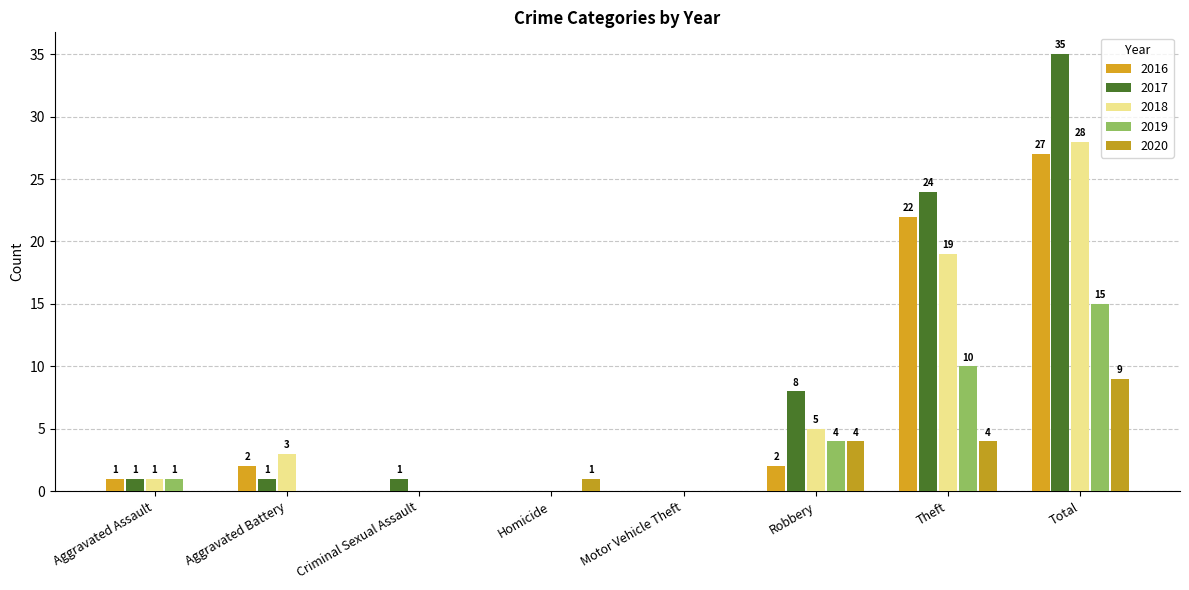

Which series has the largest total across all categories?

2017